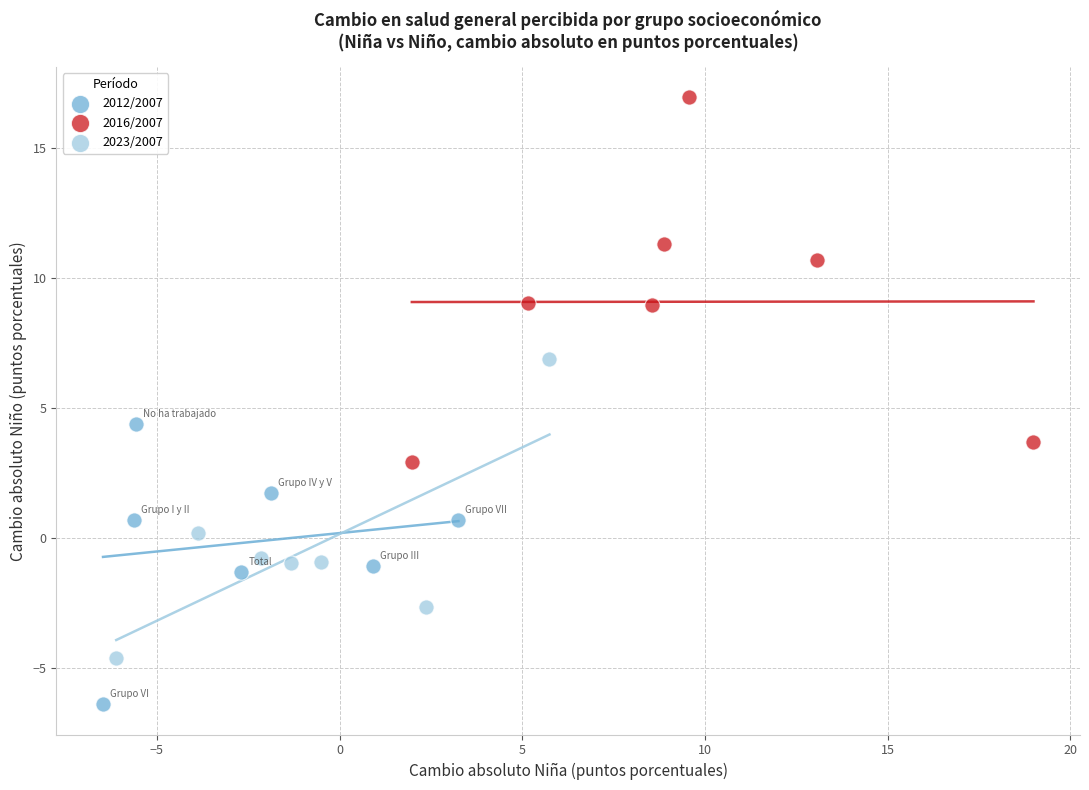

Which series has the widest spread of Y values?

2016/2007